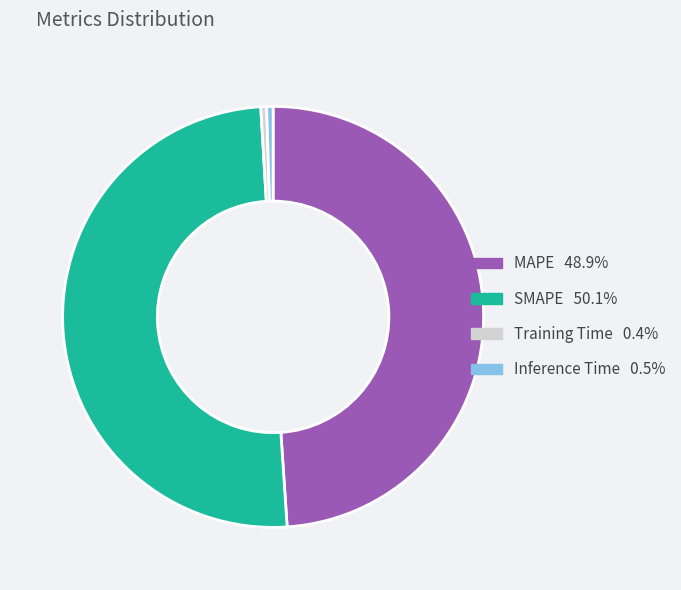

Which slice represents more than half of the pie?

SMAPE